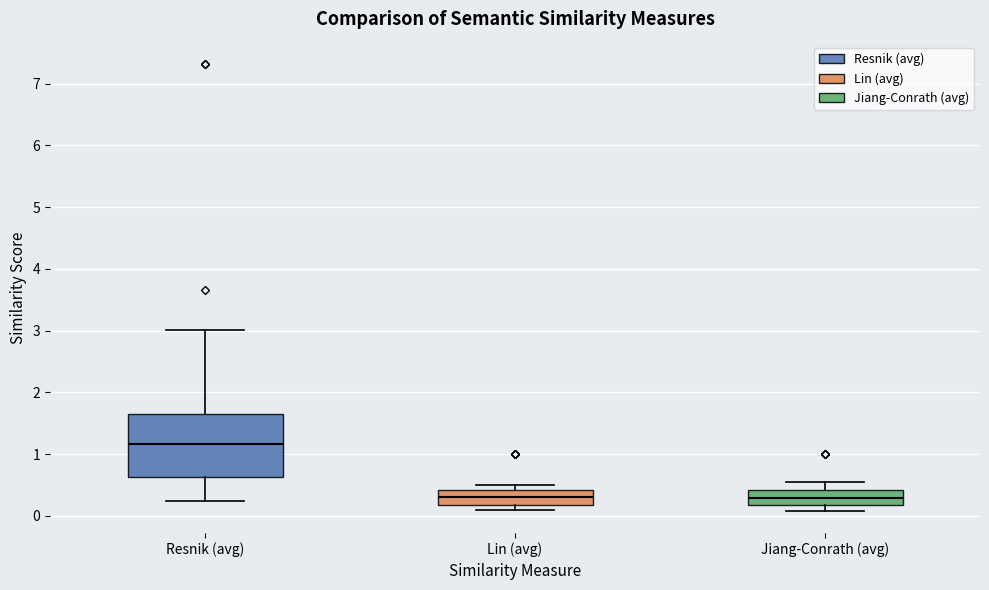

Reading left to right, read every box against the y-axis: the position of its median line, the range the box covers, and the ends of its whiskers. The values are not printed on the chart, so give them approximately, as read against the axis.

Resnik (avg): median 1.2, box 0.6 to 1.7, whiskers 0.2 to 3.0
Lin (avg): median 0.3, box 0.2 to 0.4, whiskers 0.1 to 0.5
Jiang-Conrath (avg): median 0.3, box 0.2 to 0.4, whiskers 0.1 to 0.6